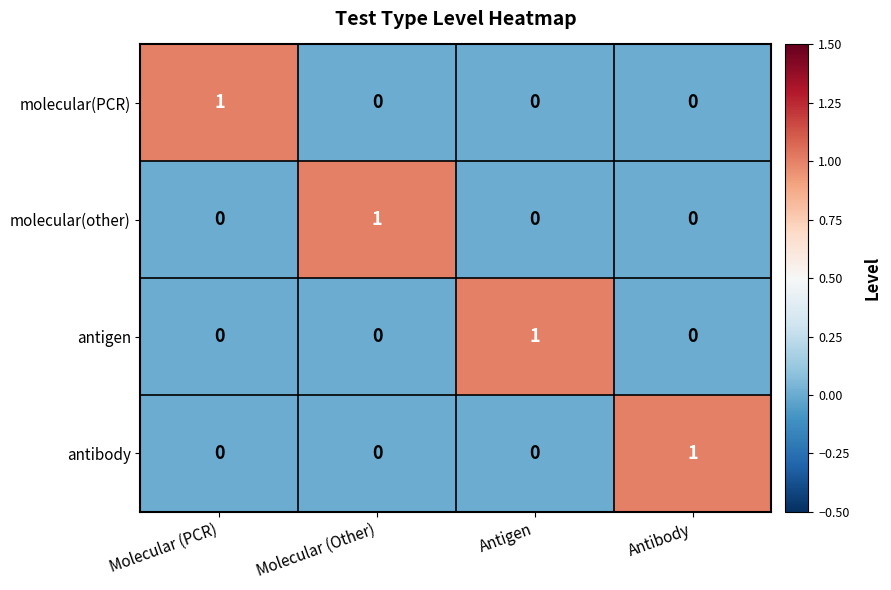

At how many categories does at least one series exceed 0?

4